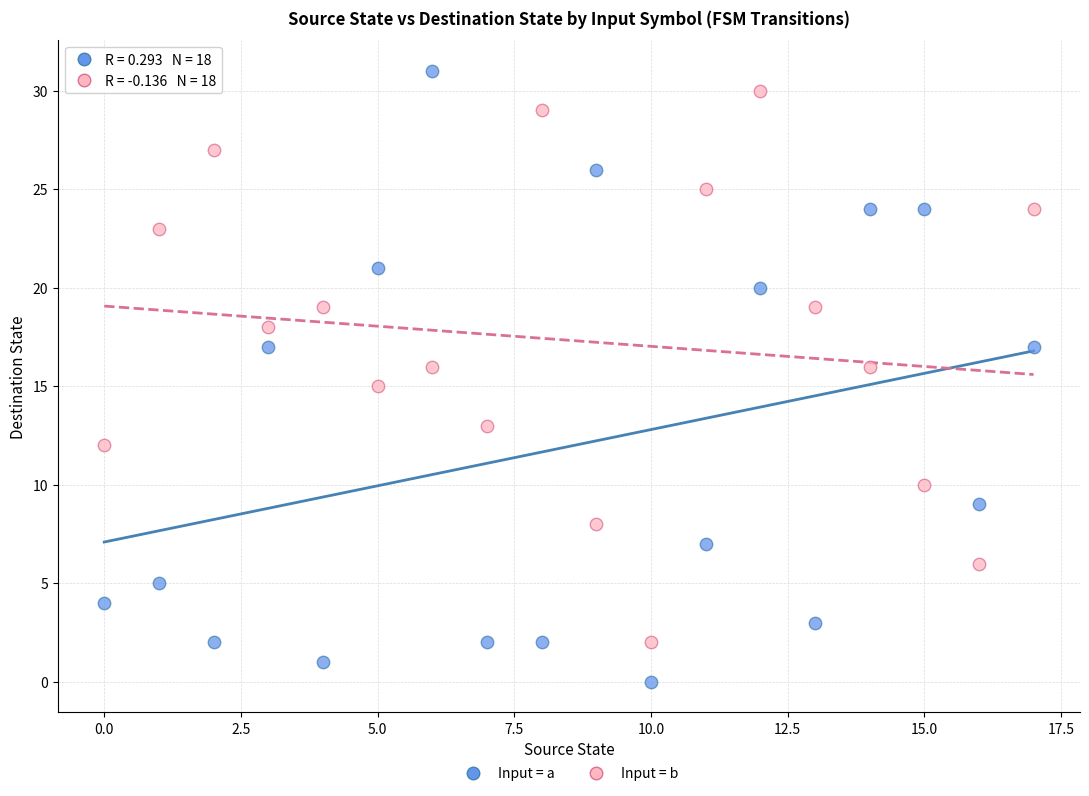

Across all data points, what is the range of Y values (max minus min)?

31